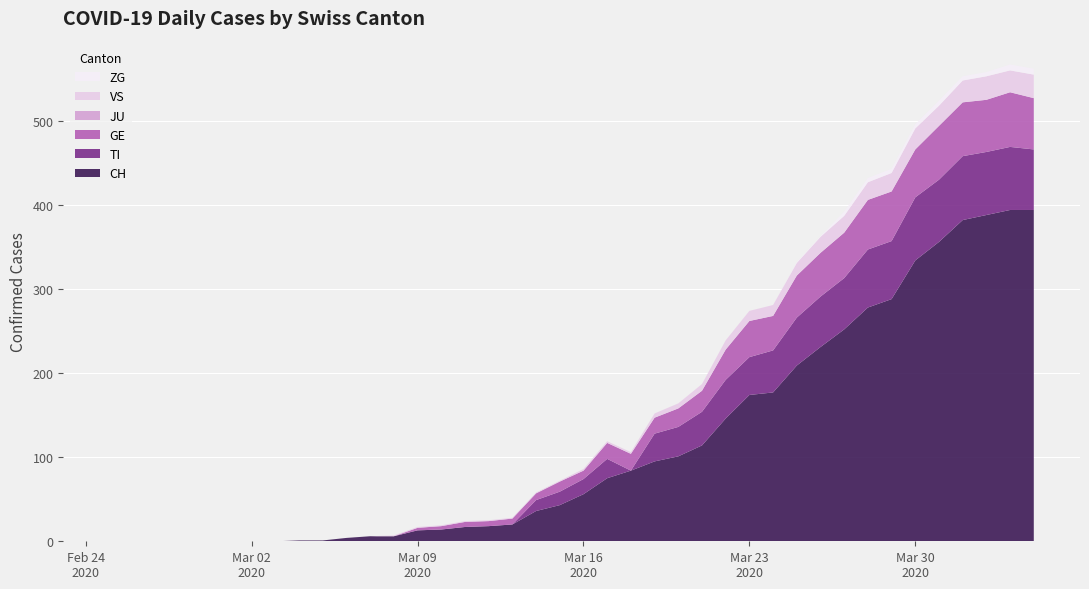

Reading left to right, list all the values displayed in this chart.

CH: 2020-02-25=0	2020-02-26=0	2020-02-27=0	2020-02-28=0	2020-02-29=0	2020-03-01=0	2020-03-02=0	2020-03-03=0	2020-03-04=1	2020-03-05=1	2020-03-06=4	2020-03-07=6	2020-03-08=6	2020-03-09=13	2020-03-10=14	2020-03-11=17	2020-03-12=18	2020-03-13=20	2020-03-14=36	2020-03-15=43	2020-03-16=56	2020-03-17=75	2020-03-18=84	2020-03-19=95	2020-03-20=101	2020-03-21=114	2020-03-22=146	2020-03-23=174	2020-03-24=177	2020-03-25=209	2020-03-26=231	2020-03-27=252	2020-03-28=278	2020-03-29=288	2020-03-30=334	2020-03-31=356	2020-04-01=382	2020-04-02=388	2020-04-03=394	2020-04-04=394
TI: 2020-02-25=0	2020-02-26=0	2020-02-27=0	2020-02-28=0	2020-02-29=0	2020-03-01=0	2020-03-02=0	2020-03-03=0	2020-03-04=0	2020-03-05=0	2020-03-06=0	2020-03-07=0	2020-03-08=0	2020-03-09=0	2020-03-10=0	2020-03-11=0	2020-03-12=0	2020-03-13=0	2020-03-14=13	2020-03-15=16	2020-03-16=18	2020-03-17=23	2020-03-18=0	2020-03-19=33	2020-03-20=35	2020-03-21=40	2020-03-22=46	2020-03-23=45	2020-03-24=50	2020-03-25=57	2020-03-26=60	2020-03-27=61	2020-03-28=69	2020-03-29=69	2020-03-30=75	2020-03-31=74	2020-04-01=76	2020-04-02=75	2020-04-03=75	2020-04-04=72
GE: 2020-02-25=0	2020-02-26=0	2020-02-27=0	2020-02-28=0	2020-02-29=0	2020-03-01=0	2020-03-02=0	2020-03-03=0	2020-03-04=0	2020-03-05=0	2020-03-06=0	2020-03-07=0	2020-03-08=0	2020-03-09=3	2020-03-10=4	2020-03-11=6	2020-03-12=6	2020-03-13=7	2020-03-14=8	2020-03-15=12	2020-03-16=10	2020-03-17=19	2020-03-18=20	2020-03-19=19	2020-03-20=22	2020-03-21=25	2020-03-22=36	2020-03-23=43	2020-03-24=41	2020-03-25=50	2020-03-26=52	2020-03-27=54	2020-03-28=59	2020-03-29=59	2020-03-30=57	2020-03-31=64	2020-04-01=64	2020-04-02=62	2020-04-03=65	2020-04-04=61
JU: 2020-02-25=0	2020-02-26=0	2020-02-27=0	2020-02-28=0	2020-02-29=0	2020-03-01=0	2020-03-02=0	2020-03-03=0	2020-03-04=0	2020-03-05=0	2020-03-06=0	2020-03-07=0	2020-03-08=0	2020-03-09=0	2020-03-10=0	2020-03-11=0	2020-03-12=0	2020-03-13=0	2020-03-14=0	2020-03-15=0	2020-03-16=0	2020-03-17=0	2020-03-18=0	2020-03-19=0	2020-03-20=0	2020-03-21=0	2020-03-22=0	2020-03-23=0	2020-03-24=0	2020-03-25=0	2020-03-26=0	2020-03-27=0	2020-03-28=0	2020-03-29=0	2020-03-30=0	2020-03-31=0	2020-04-01=0	2020-04-02=0	2020-04-03=0	2020-04-04=0
VS: 2020-02-25=0	2020-02-26=0	2020-02-27=0	2020-02-28=0	2020-02-29=0	2020-03-01=0	2020-03-02=0	2020-03-03=0	2020-03-04=0	2020-03-05=0	2020-03-06=0	2020-03-07=0	2020-03-08=1	2020-03-09=1	2020-03-10=1	2020-03-11=1	2020-03-12=1	2020-03-13=1	2020-03-14=1	2020-03-15=1	2020-03-16=2	2020-03-17=2	2020-03-18=2	2020-03-19=5	2020-03-20=6	2020-03-21=8	2020-03-22=11	2020-03-23=12	2020-03-24=13	2020-03-25=15	2020-03-26=19	2020-03-27=20	2020-03-28=21	2020-03-29=22	2020-03-30=25	2020-03-31=24	2020-04-01=26	2020-04-02=28	2020-04-03=26	2020-04-04=28
ZG: 2020-02-25=0	2020-02-26=0	2020-02-27=0	2020-02-28=0	2020-02-29=0	2020-03-01=0	2020-03-02=0	2020-03-03=0	2020-03-04=0	2020-03-05=0	2020-03-06=0	2020-03-07=0	2020-03-08=0	2020-03-09=0	2020-03-10=0	2020-03-11=0	2020-03-12=0	2020-03-13=0	2020-03-14=0	2020-03-15=0	2020-03-16=0	2020-03-17=0	2020-03-18=0	2020-03-19=0	2020-03-20=0	2020-03-21=0	2020-03-22=0	2020-03-23=0	2020-03-24=0	2020-03-25=1	2020-03-26=1	2020-03-27=5	2020-03-28=5	2020-03-29=5	2020-03-30=5	2020-03-31=6	2020-04-01=5	2020-04-02=5	2020-04-03=7	2020-04-04=7